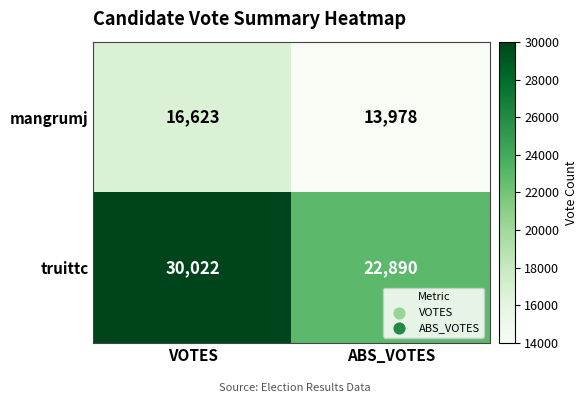

How many distinct data groups are displayed?

2